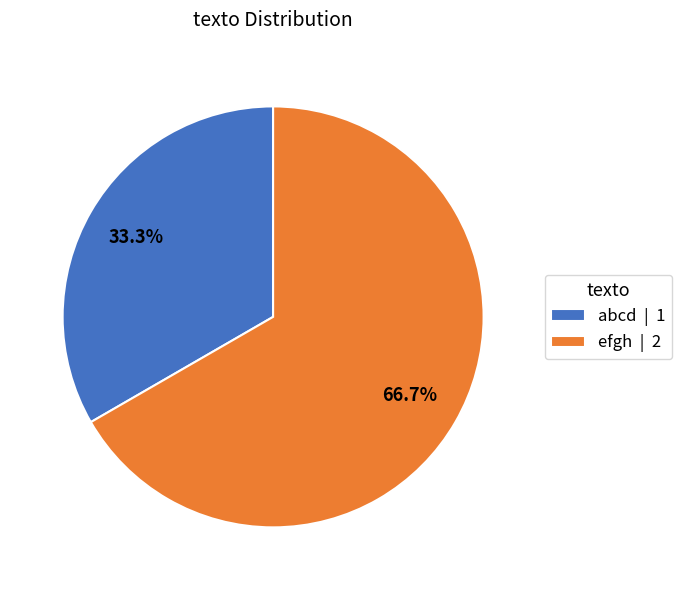

What percentage is the abcd slice, to the nearest percent?

33%